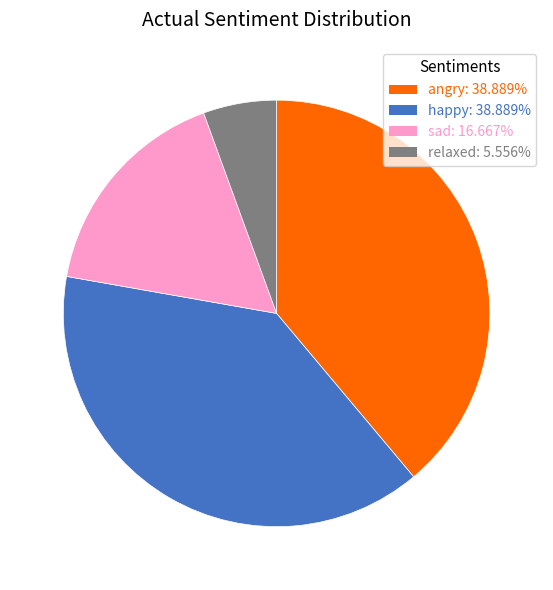

Between relaxed and sad, which is larger?

sad